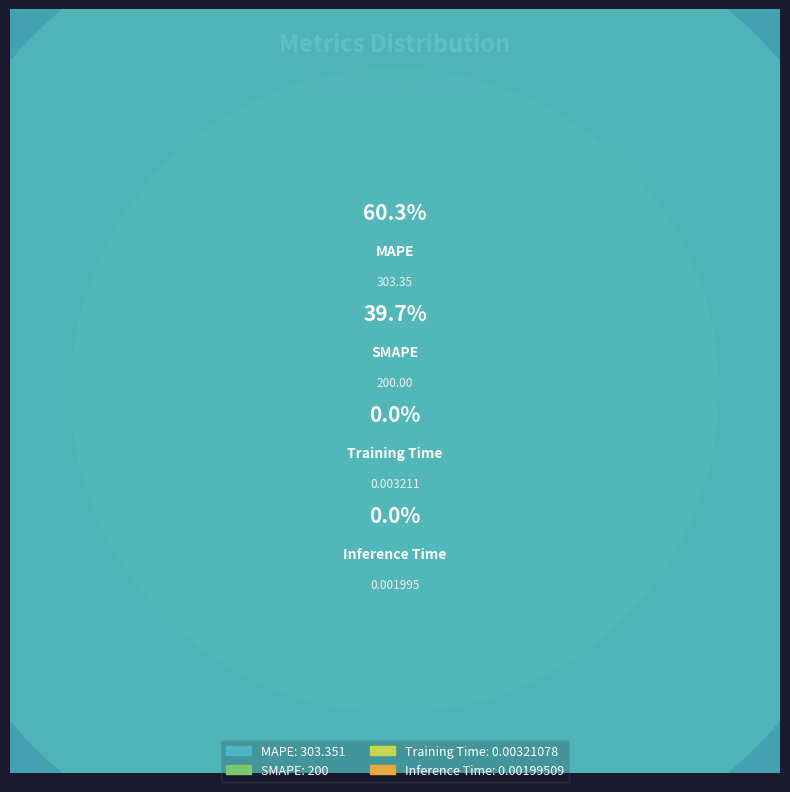

What is the largest slice in the pie chart?

MAPE